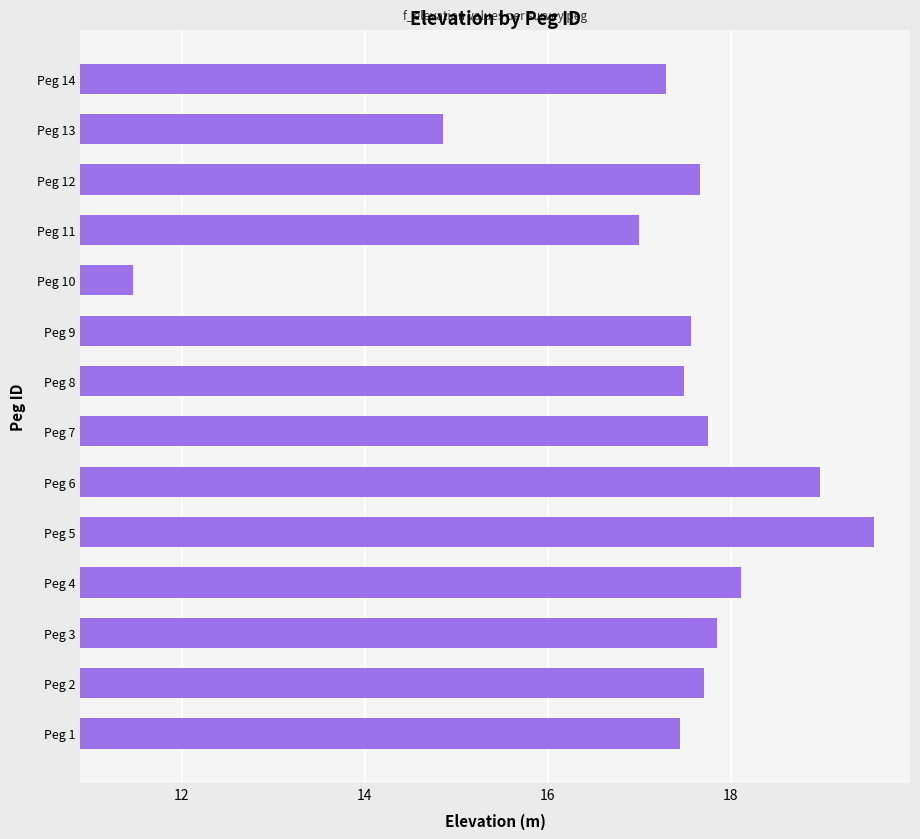

Between Peg 9 and Peg 11, which is larger?

Peg 9